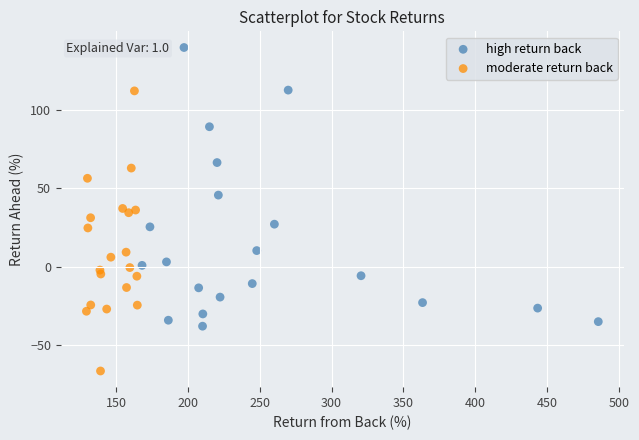

Which series contains the highest Y value?

high return back